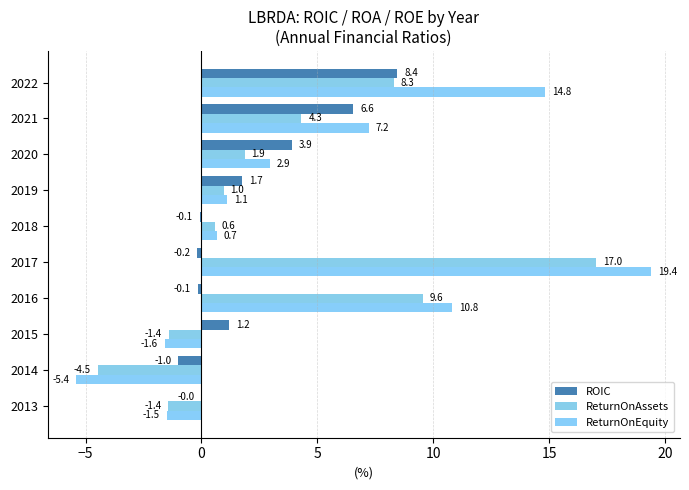

How many categories are shown in the chart?

10